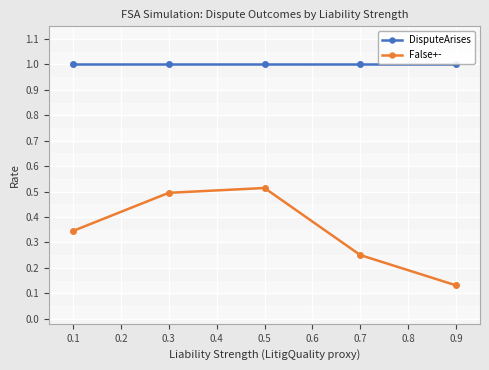

True or false: DisputeArises has a value of 1.4 at 0.3.

False